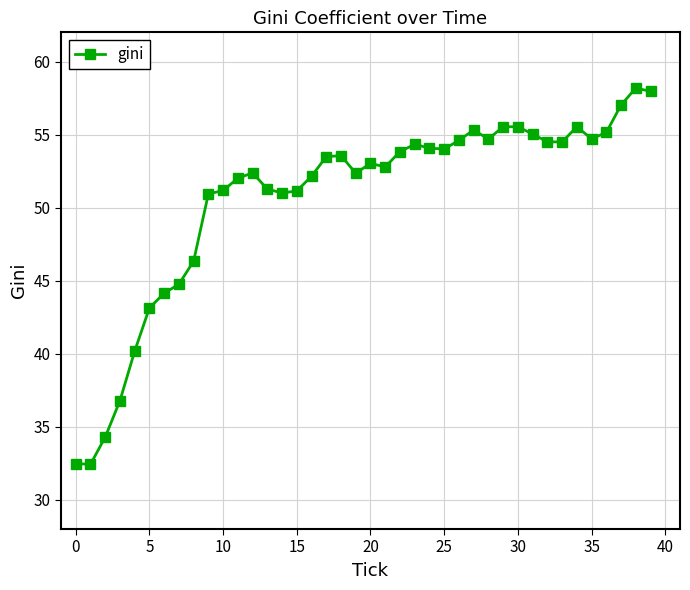

True or false: the data has more than 2 interior local peaks.

True